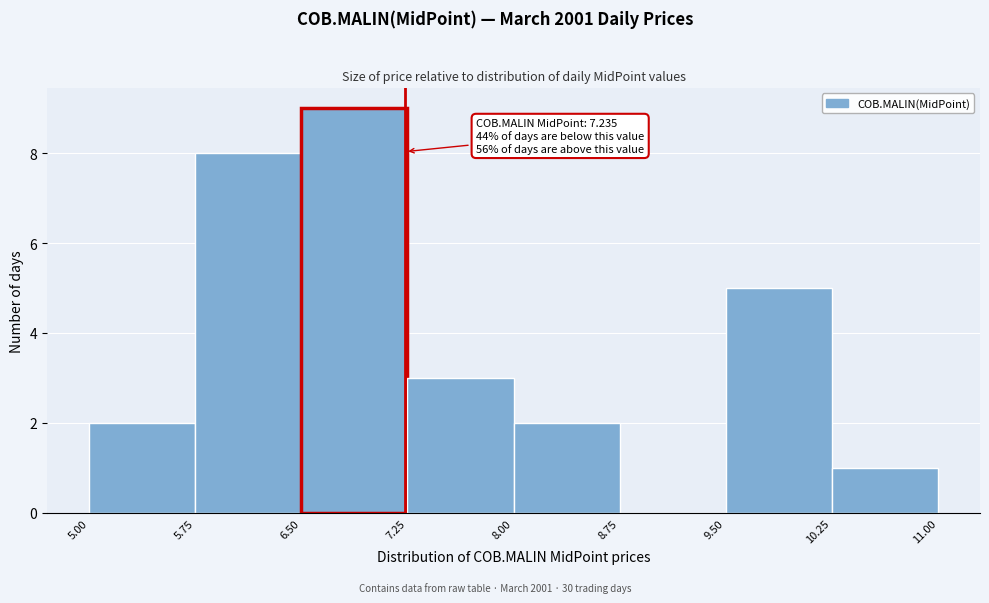

Over which range of the x-axis is the bar tallest?

6.50 to 7.25